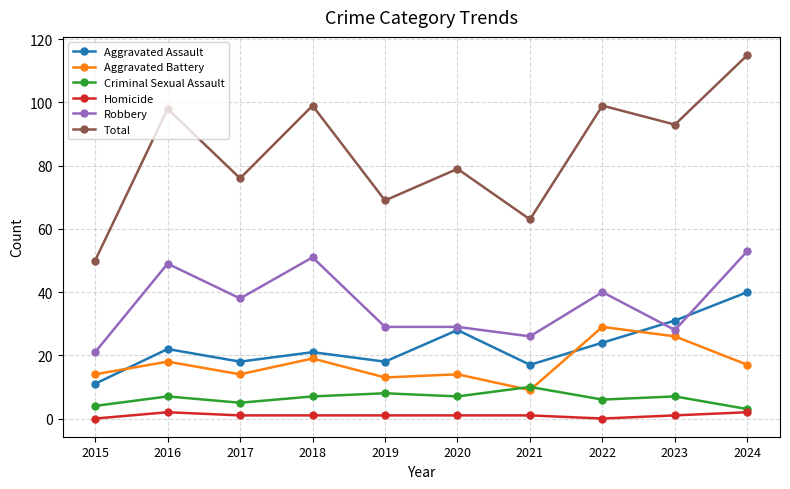

What is the average value of the Robbery series?

36